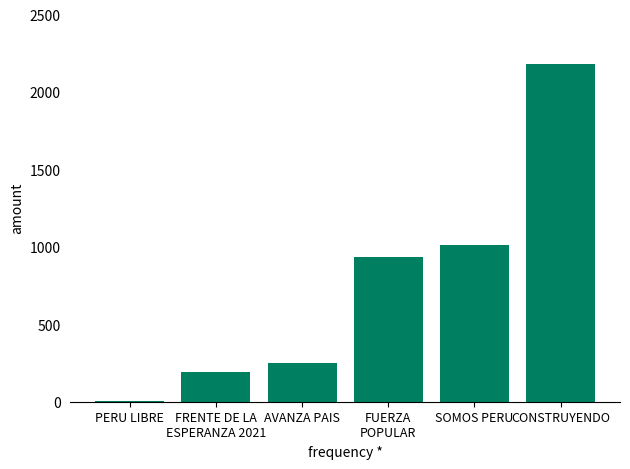

What is the approximate value at AVANZA PAIS, to the nearest 50?

250